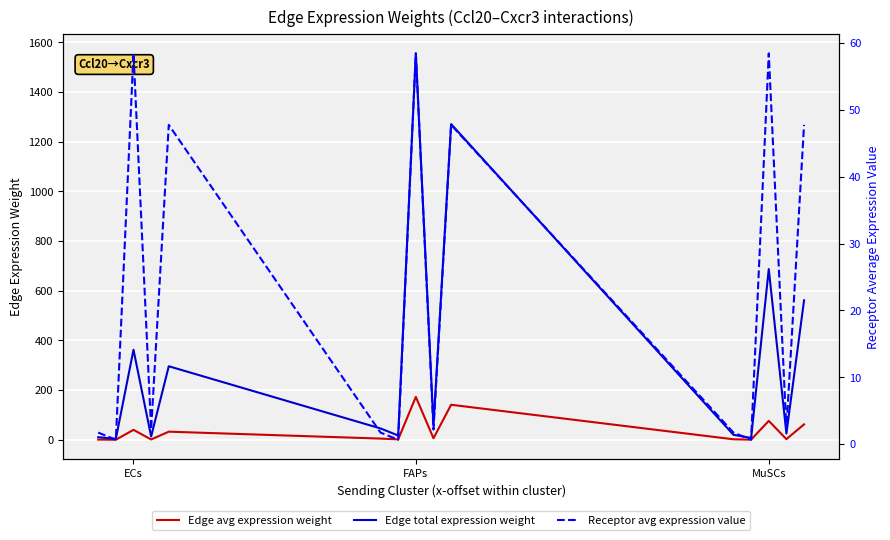

At which category does the chart reach its peak across all series?

FAPs